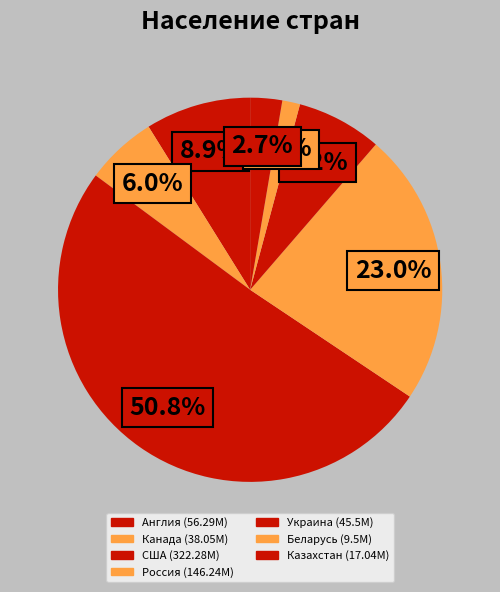

The Казахстан slice represents 9% of the pie. True or false?

False